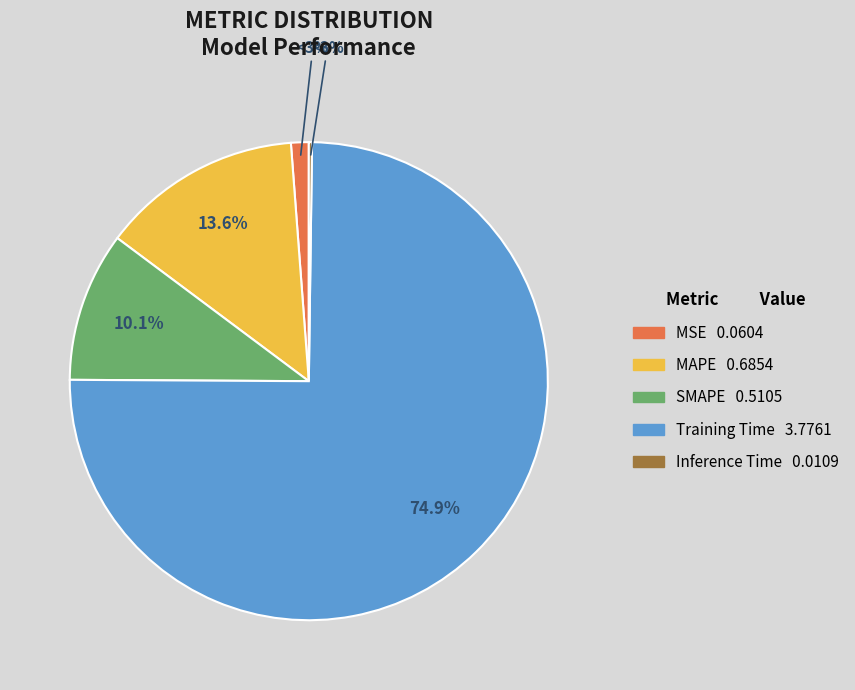

Do SMAPE and Training Time together represent more than half of the pie?

Yes